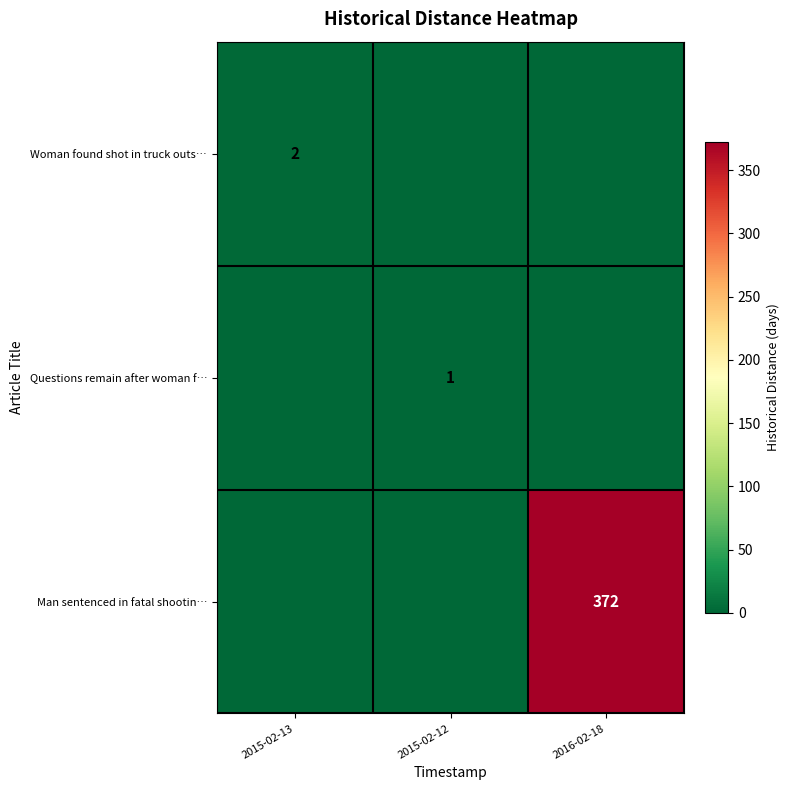

The value of Questions remain after woman f… at 2015-02-12 is 1. True or false?

True